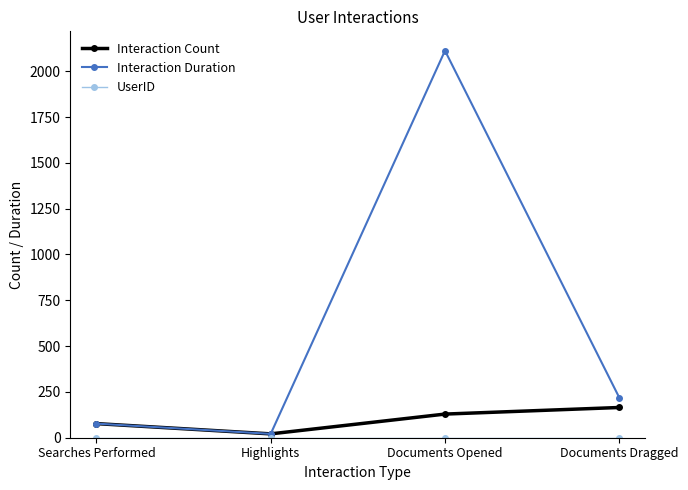

What position from the left is Documents Opened?

3